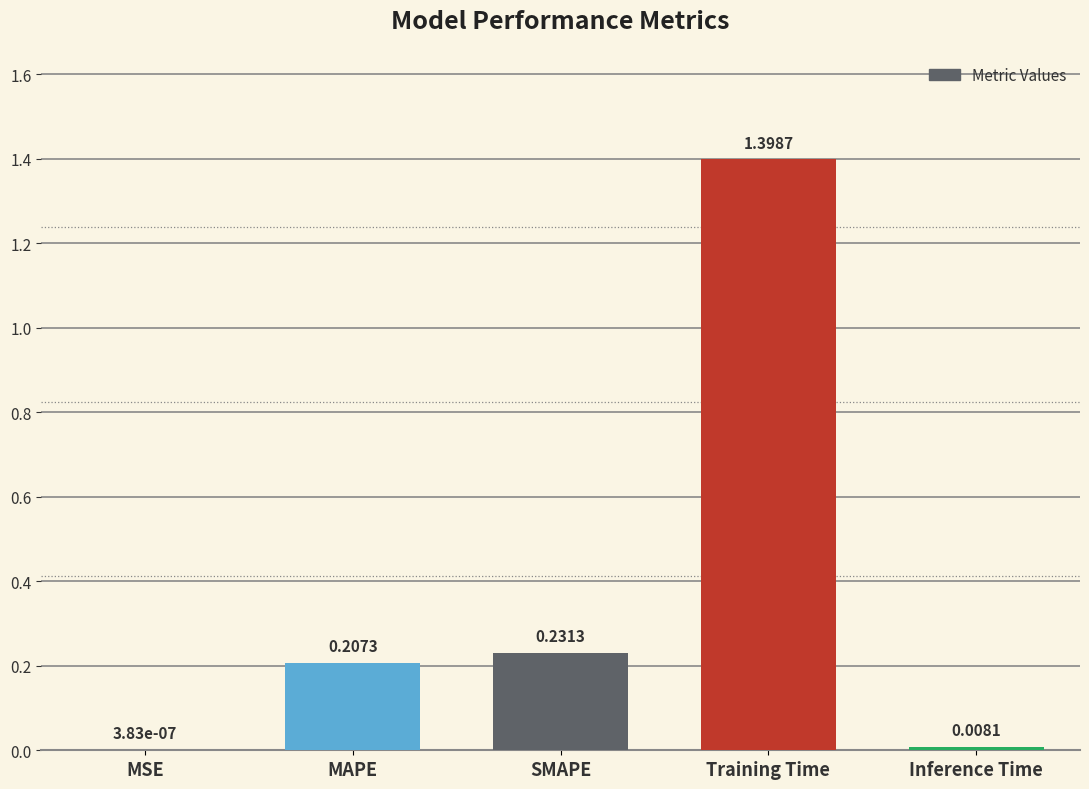

At which category does the chart reach its peak across all series?

Training Time